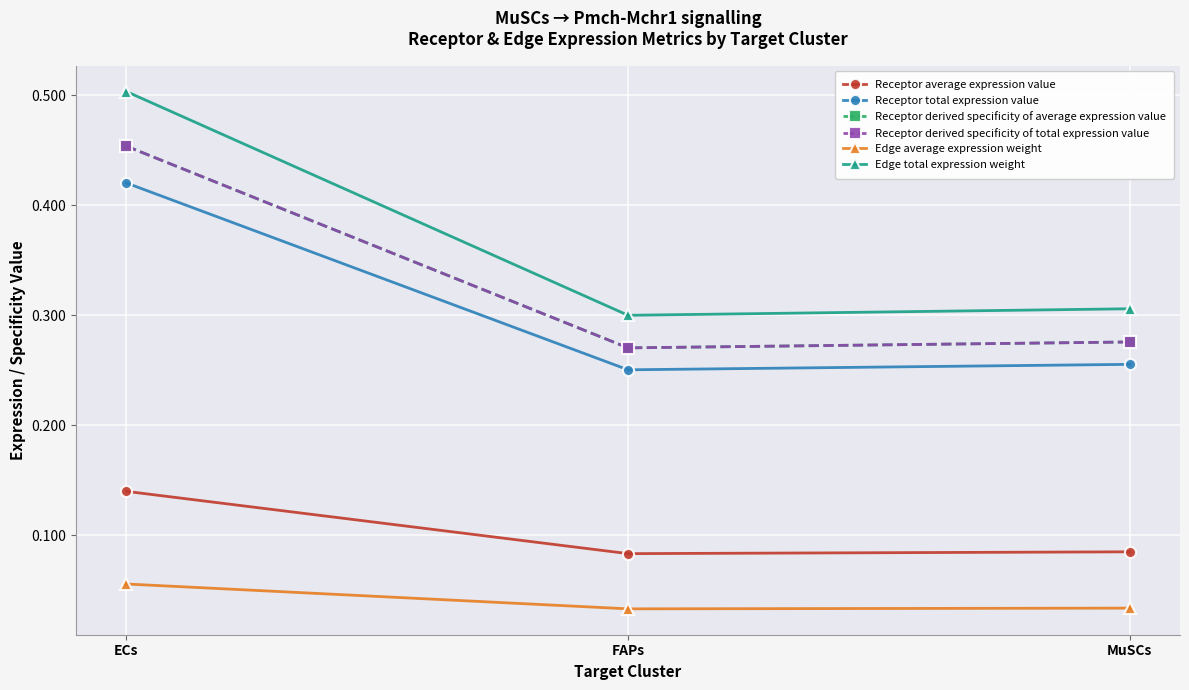

What is the difference between the maximum and second lowest values in the Receptor derived specificity of average expression value series?

0.2